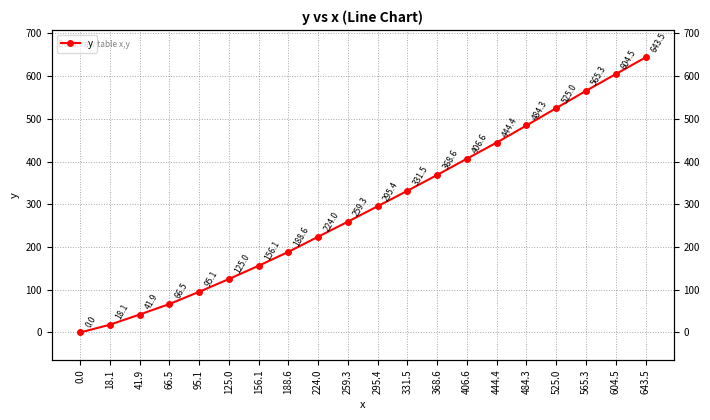

Reading left to right, what are all the values shown in this chart?

0.0=0.0	18.1=18.1	41.9=41.9	66.5=66.5	95.1=95.1	125.0=125.0	156.1=156.1	188.6=188.6	224.0=224.0	259.3=259.3	295.4=295.4	331.5=331.5	368.6=368.6	406.6=406.6	444.4=444.4	484.3=484.3	525.0=525.0	565.3=565.3	604.5=604.5	643.5=643.5